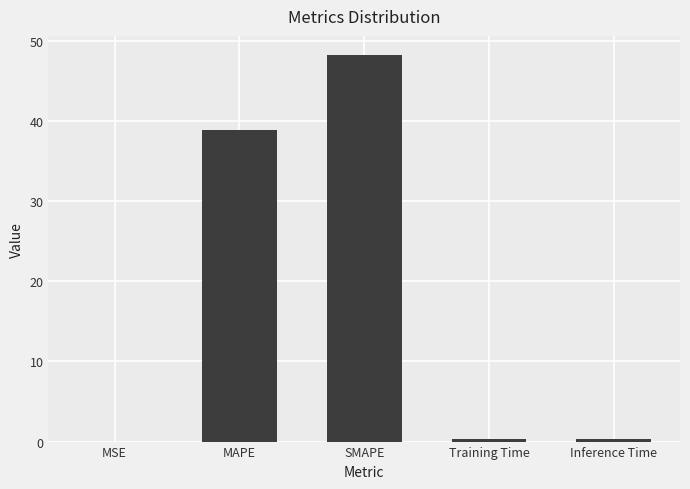

Between SMAPE and Training Time, which is larger?

SMAPE